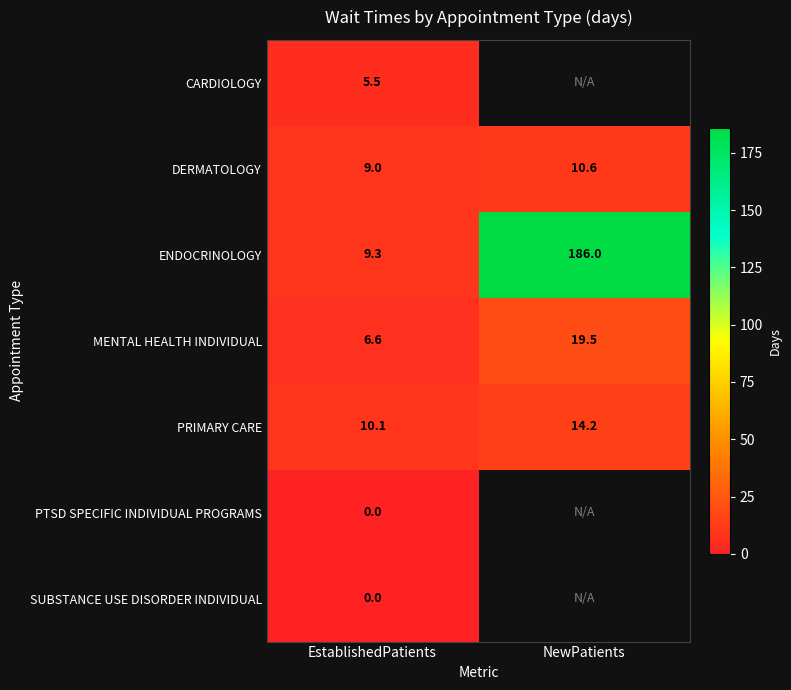

True or false: CARDIOLOGY has a value of 5.5 at EstablishedPatients.

True